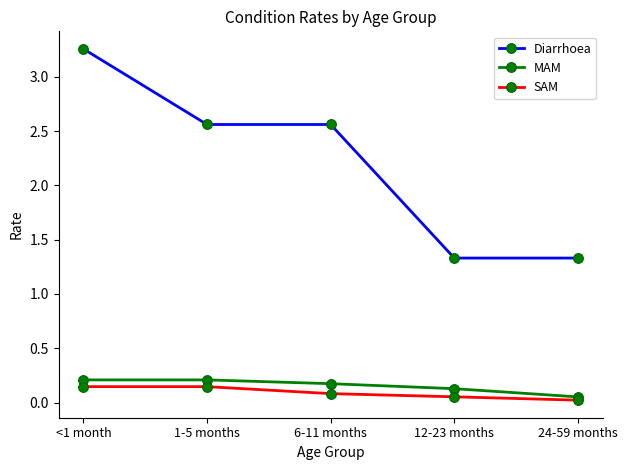

How many lines are shown in the chart?

3